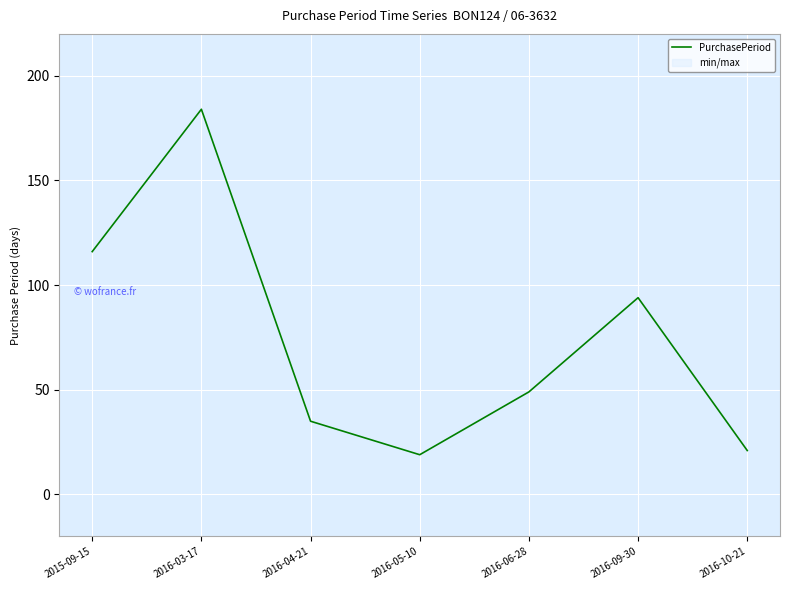

Reading right to left, what are all the values shown in this chart?

21	94	49	19	35	184	116